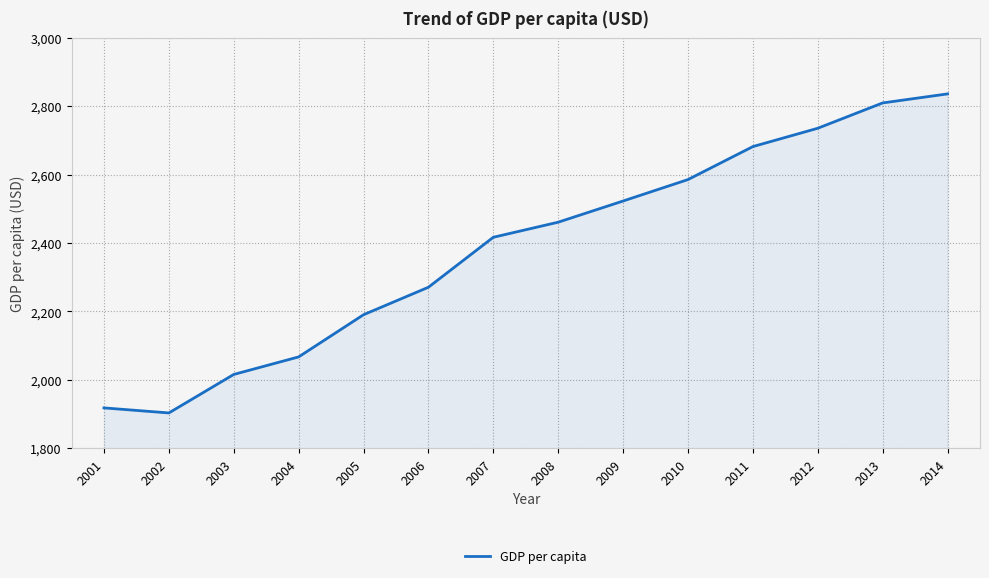

Is it true that the value at 2014 is 738.5?

False